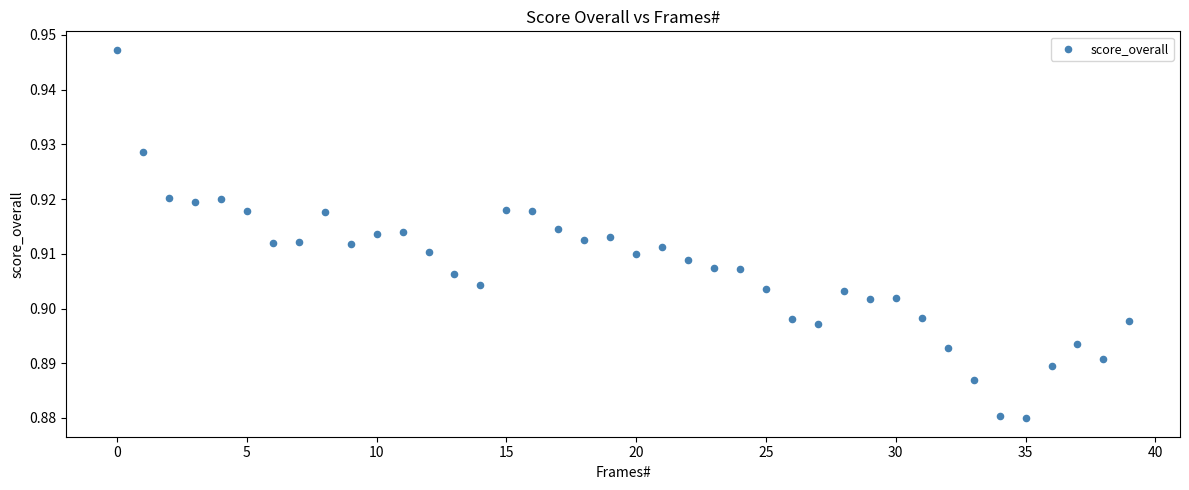

Count the number of points in this scatter plot.

40